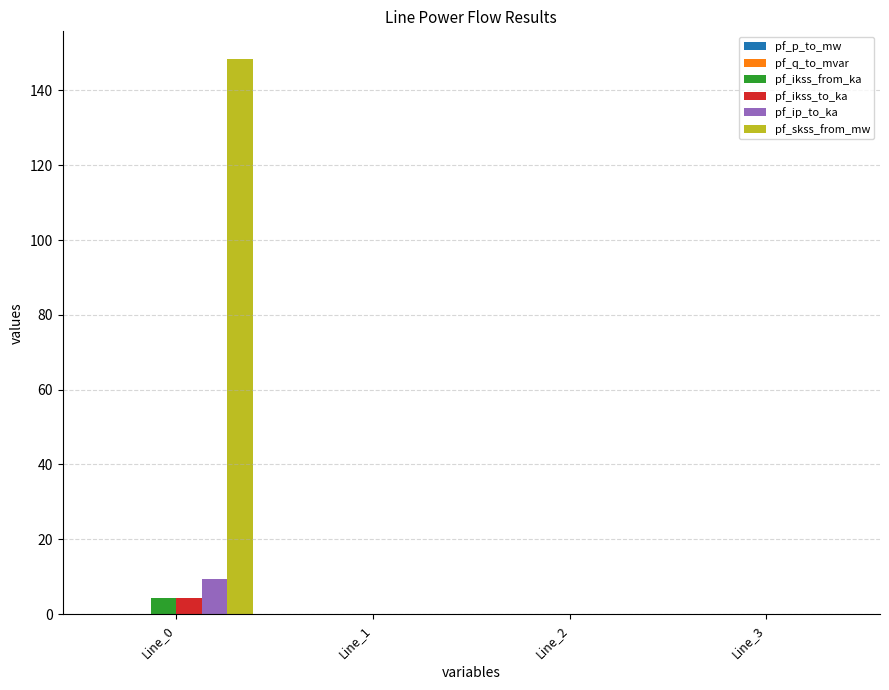

Which series has the largest total across all categories?

pf_skss_from_mw